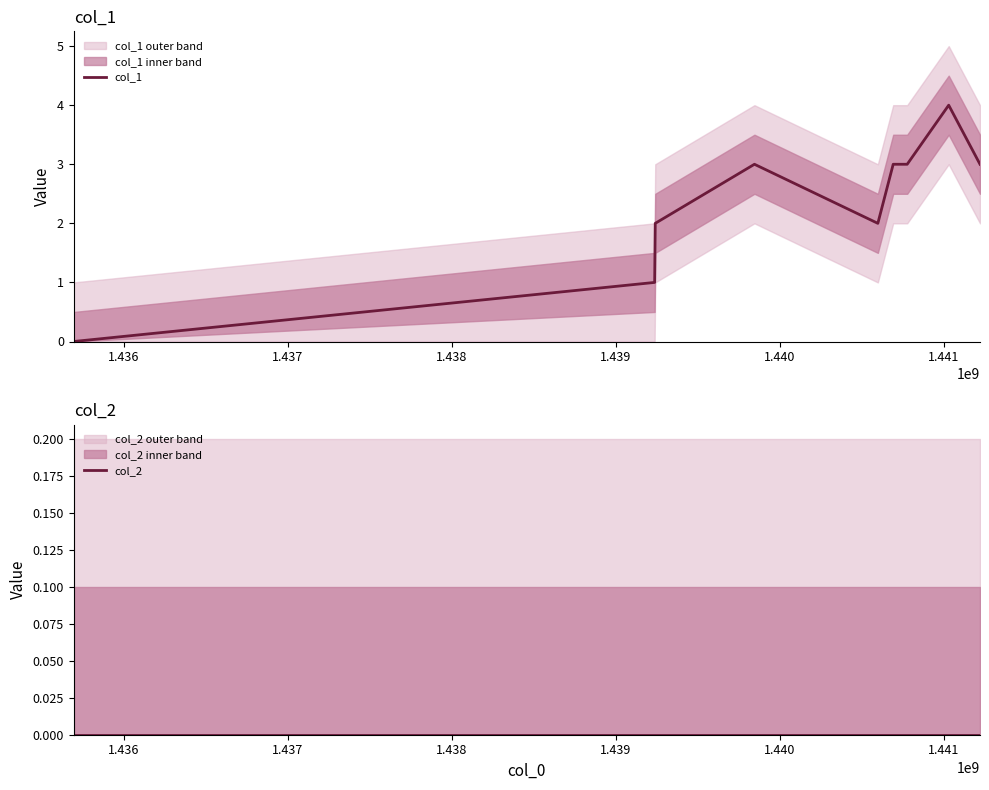

True or false: col_2 and col_1 cross at least once.

False